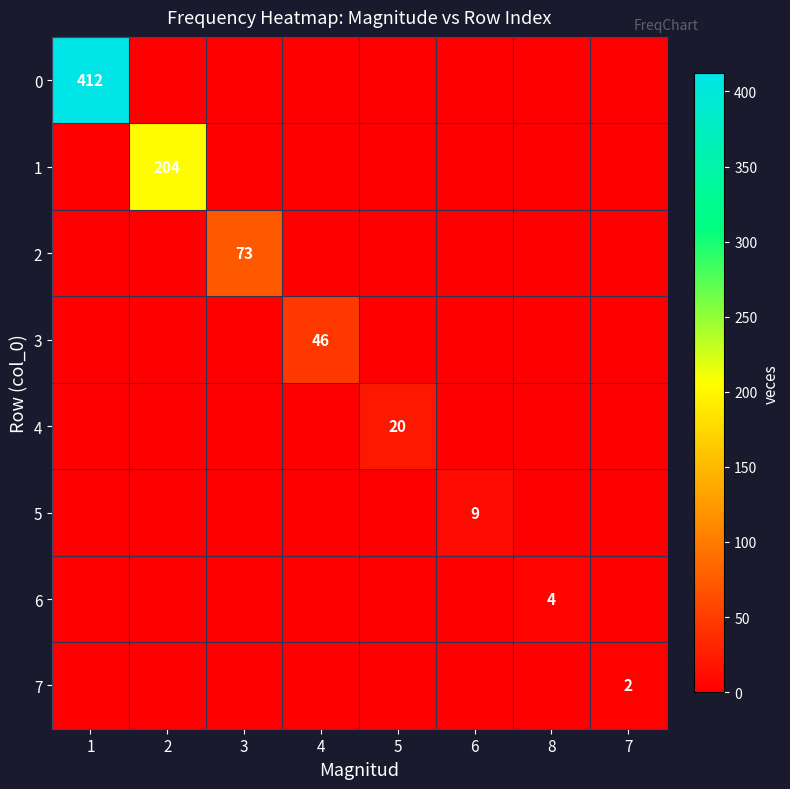

The 5 series shows 5 at 6. True or false?

False